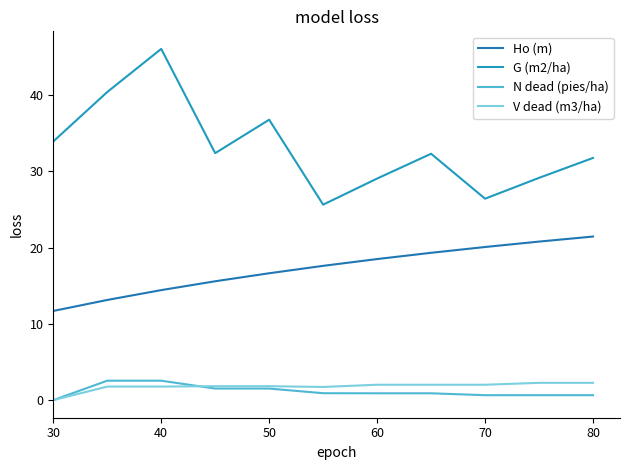

At which category is the sum across all series the highest?

40